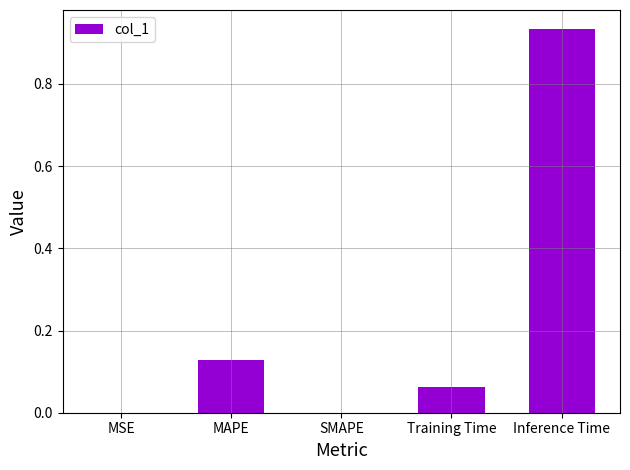

What is the sum of the values at Training Time and Inference Time?

1.0